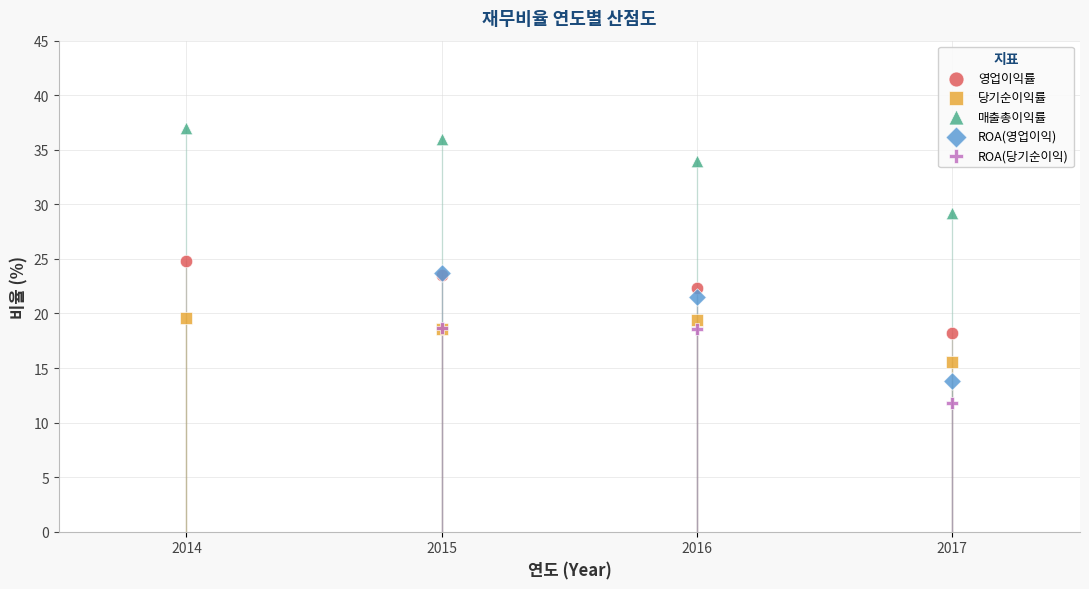

Which series contains the highest Y value?

매출총이익률